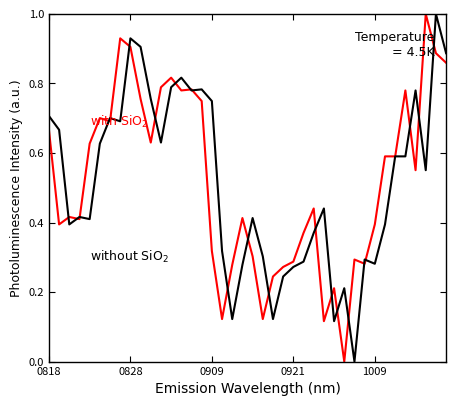

What is the maximum value shown in the chart?

1.0